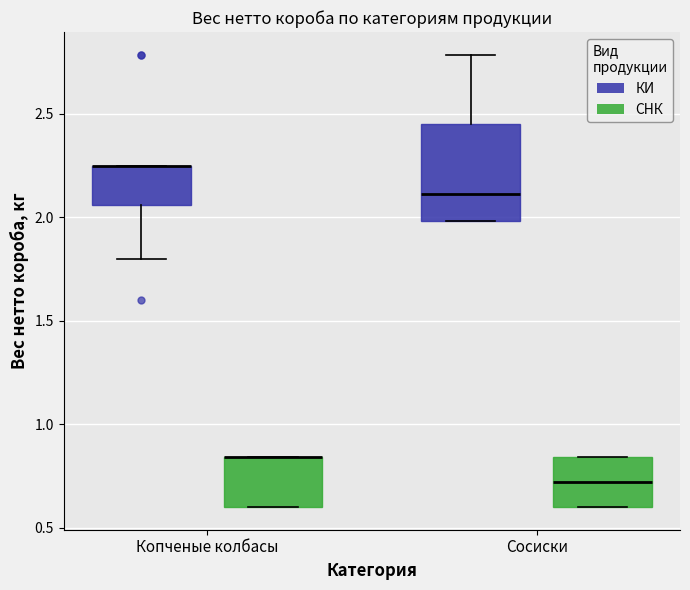

Reading left to right, transcribe this box plot: for each box, give where its median line is, the range the box spans, and where its two whiskers end, as read against the y-axis. The values are not printed on the chart, so give them approximately, as read against the axis.

Копченые колбасы (КИ): median 2.25 (drawn on the box's upper edge), box 2.05 to 2.25, whiskers 1.80 to 2.25
Копченые колбасы (СНК): median 0.85 (drawn on the box's upper edge), box 0.60 to 0.85, whiskers 0.60 to 0.85
Сосиски (КИ): median 2.10, box 2.00 to 2.45, whiskers 2.00 to 2.80
Сосиски (СНК): median 0.70, box 0.60 to 0.85, whiskers 0.60 to 0.85